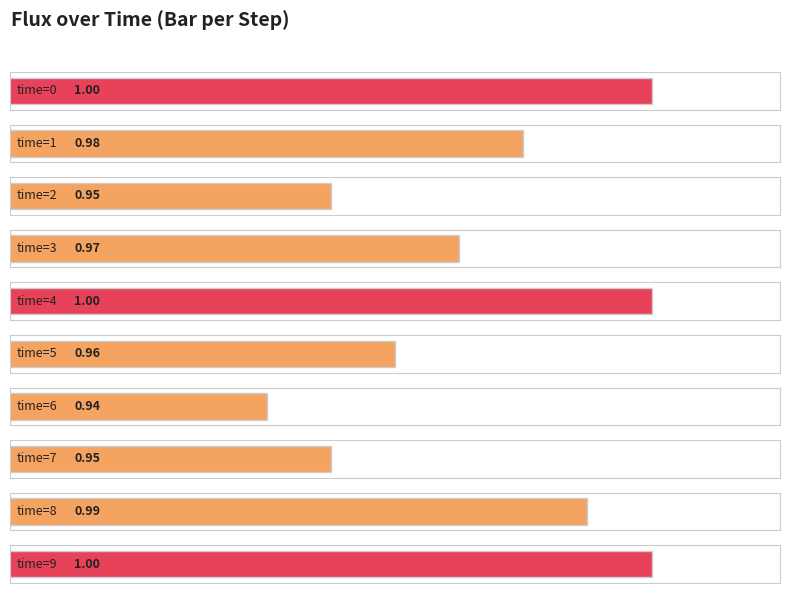

Rank the categories by value from lowest to highest.

6, 2, 7, 5, 3, 1, 8, 0, 4, 9